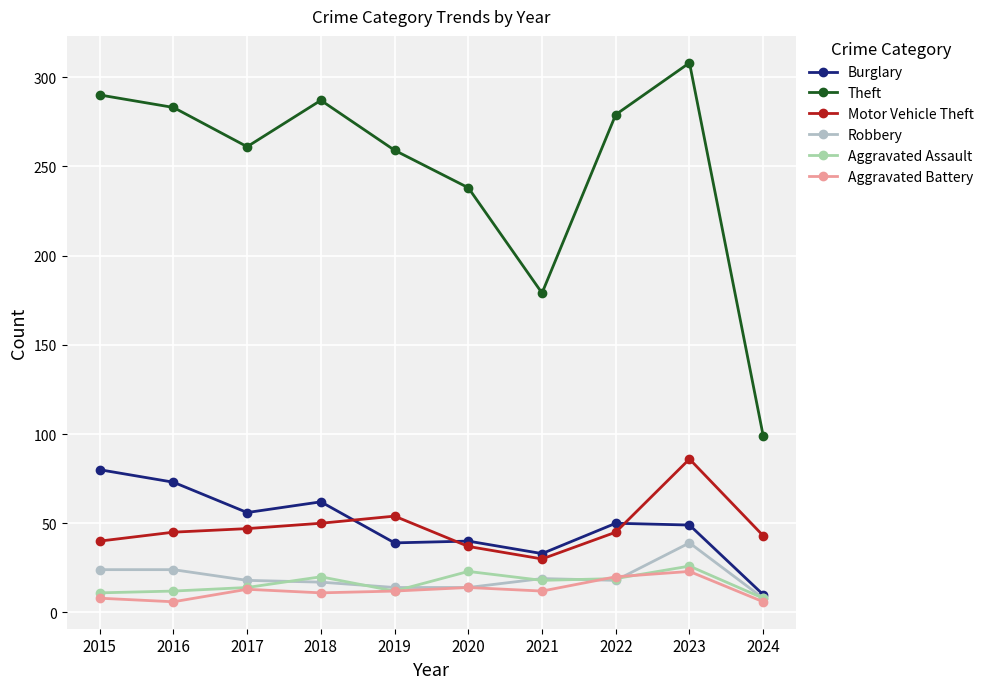

Which series changed the most between 2016 and 2019?

Burglary